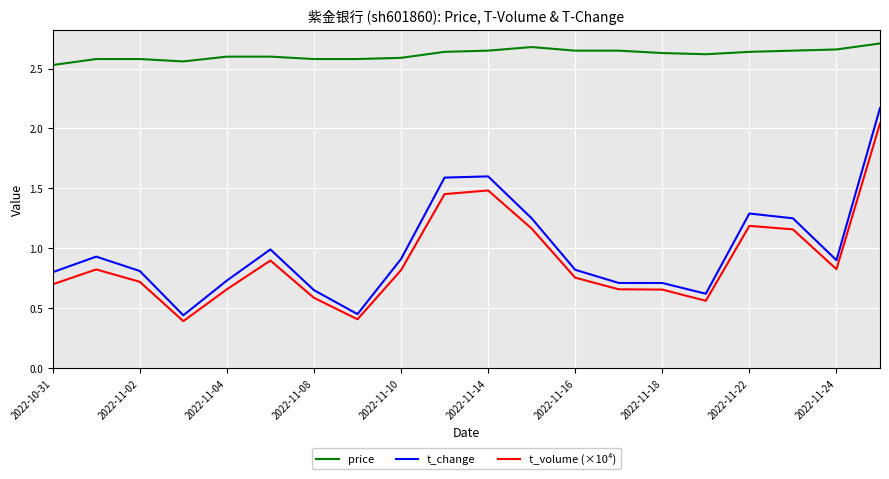

Is this an area chart (filled region under the line)?

No